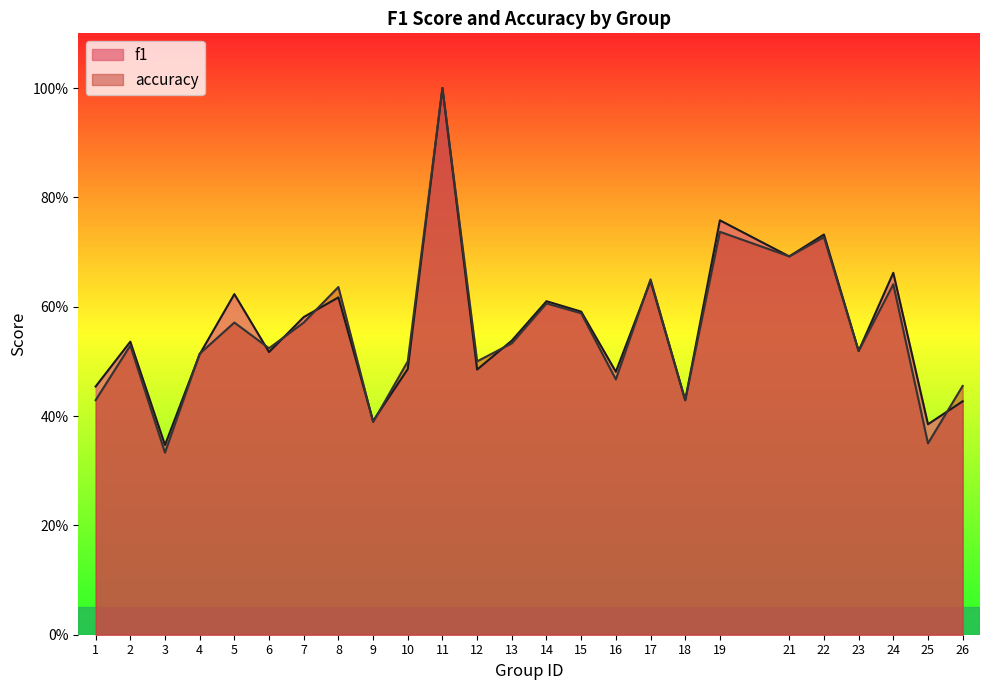

Where is accuracy nearest to the value 0?

3